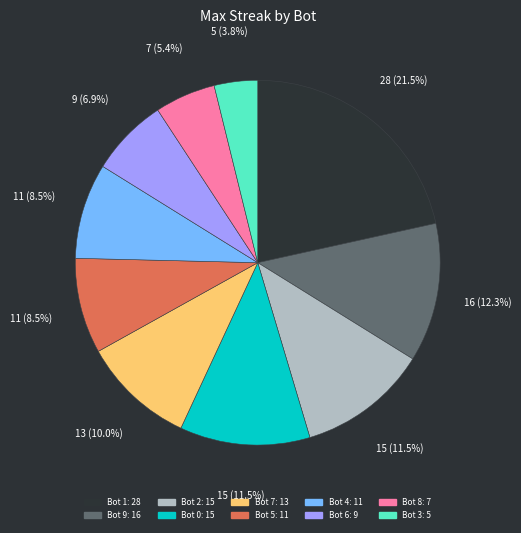

How much of the chart is everything except Bot 5?

91.5%